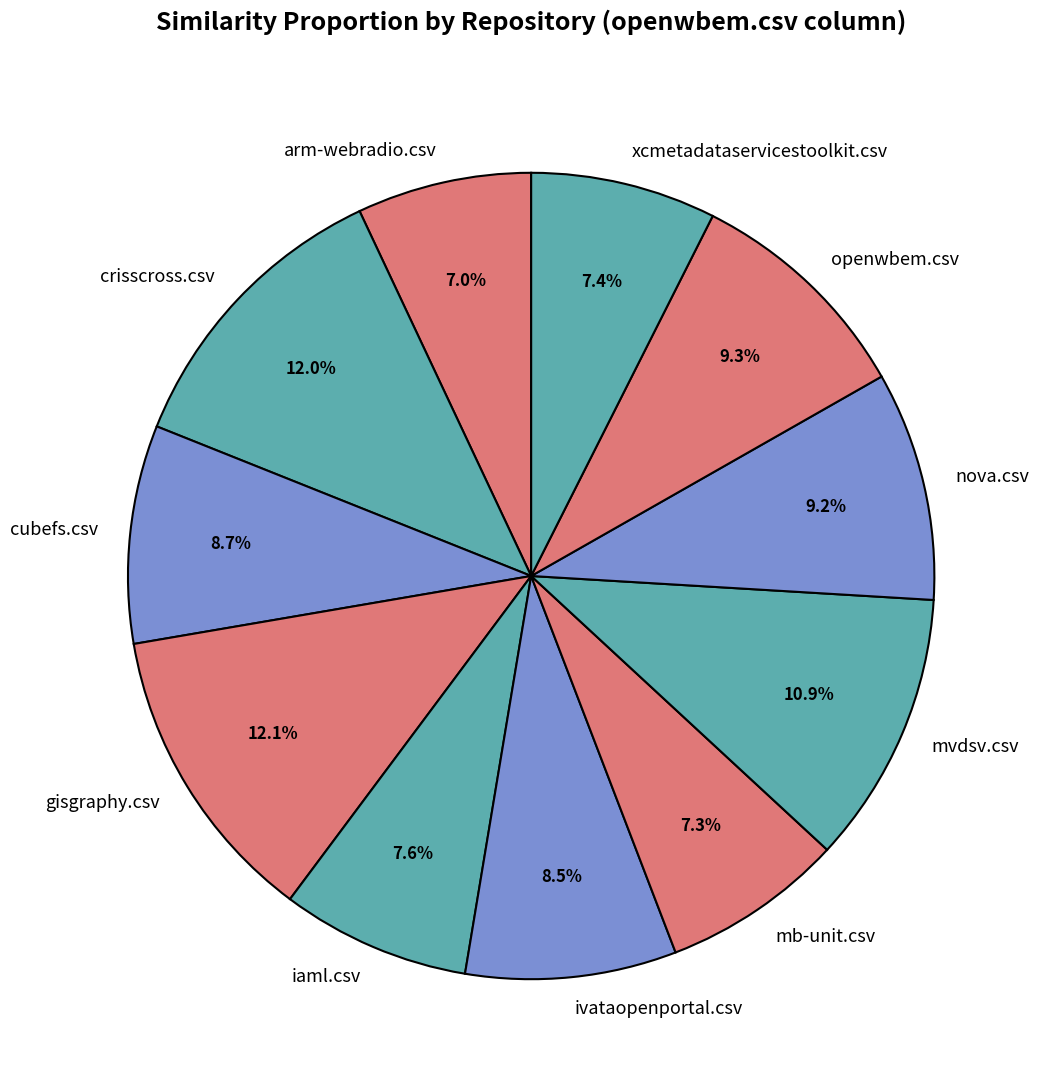

What percentage is the cubefs.csv slice, to the nearest percent?

9%